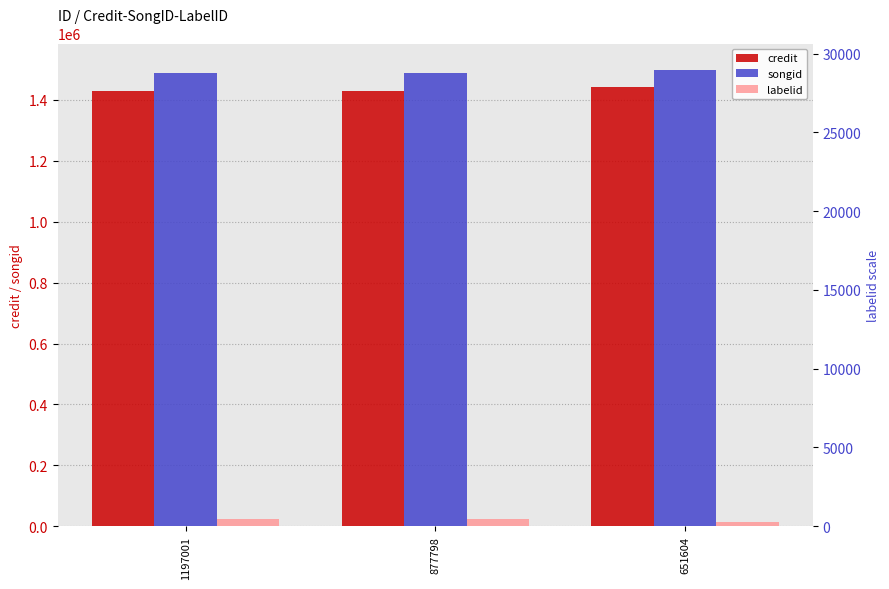

List the series in order of their peak value, lowest first.

labelid, credit, songid